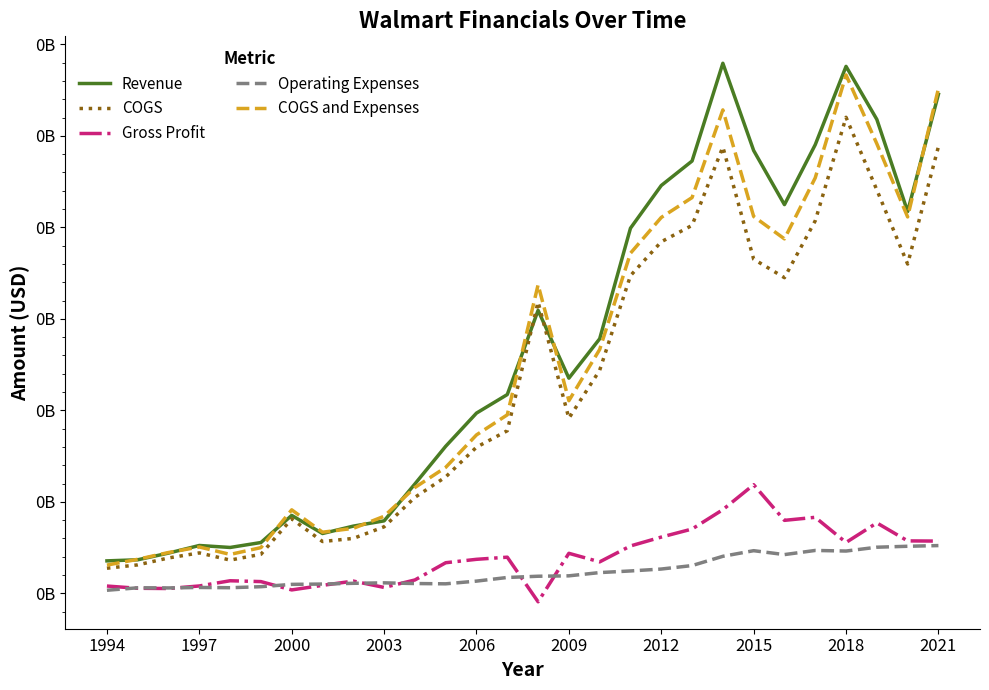

Which series has the largest total across all categories?

Revenue